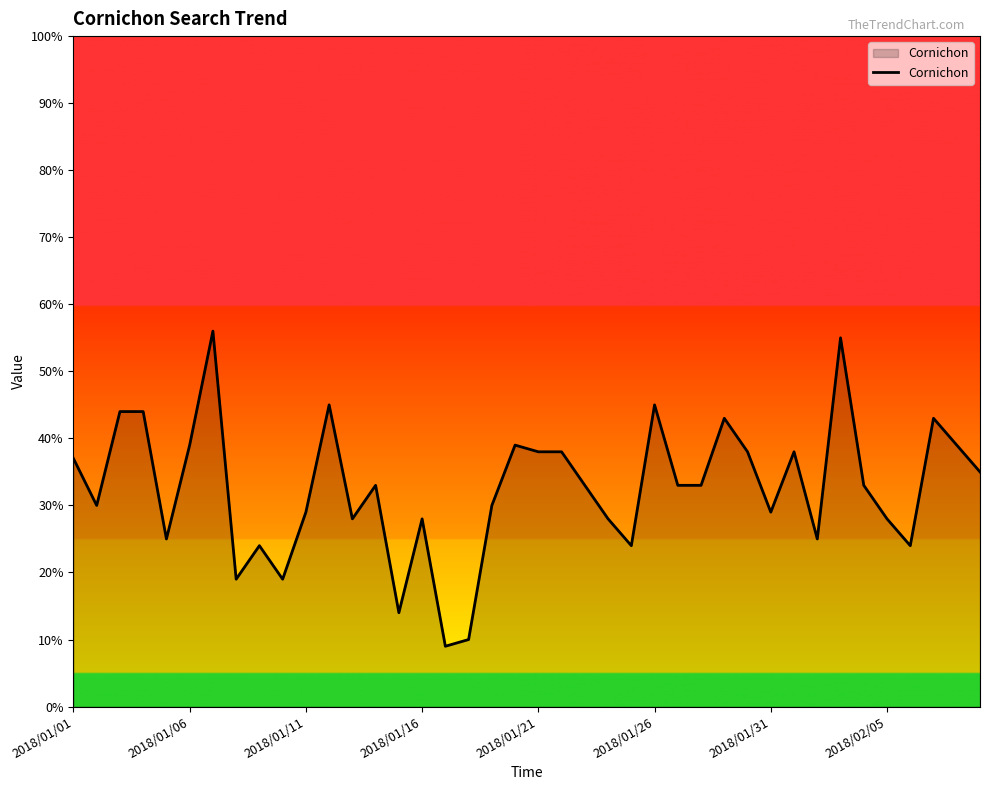

What is the maximum value shown in the chart?

56